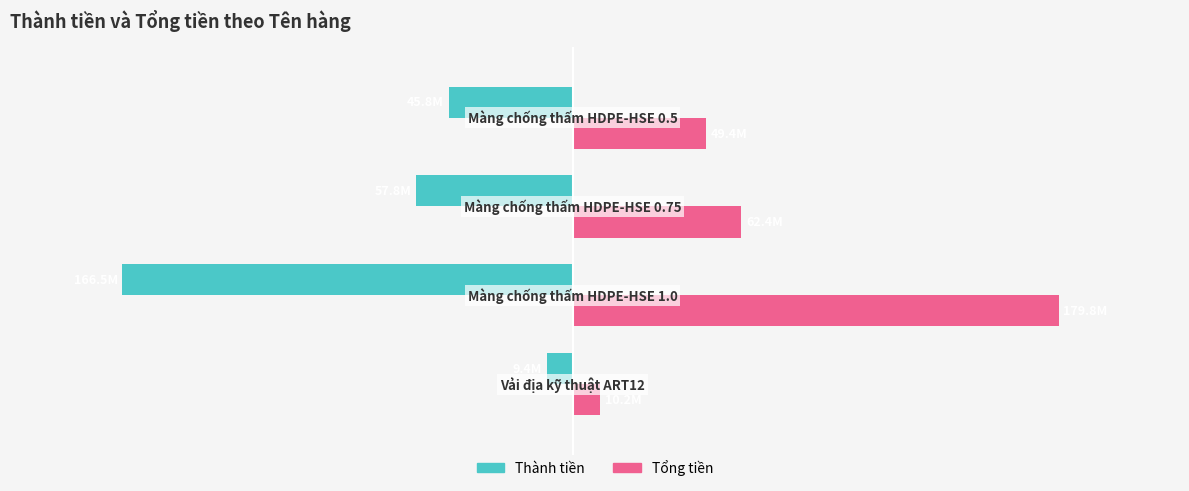

What are all the series names shown in the legend?

Thành tiền, Tổng tiền